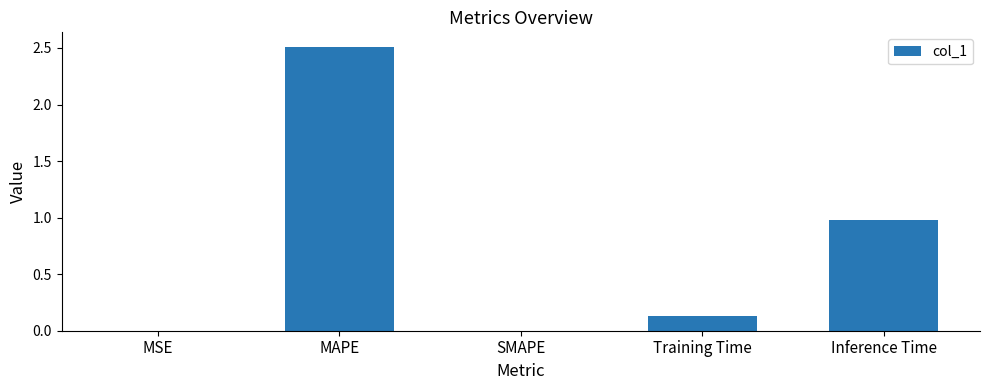

At which category does the chart reach its peak across all series?

MAPE